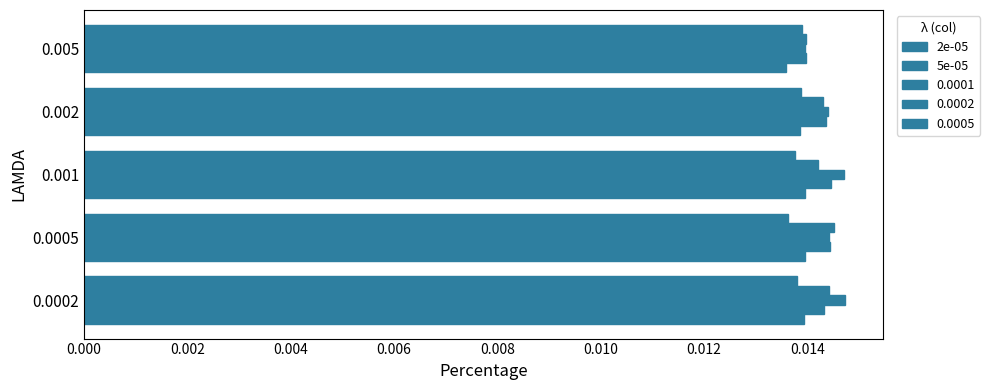

How many series are shown in this chart?

5